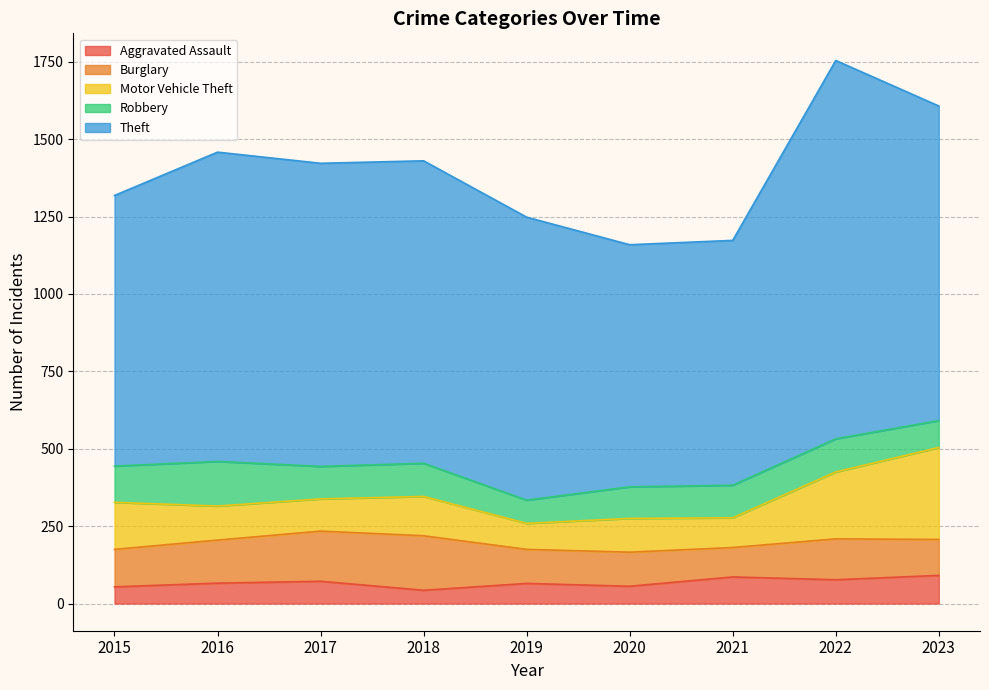

How many lines are shown in the chart?

5